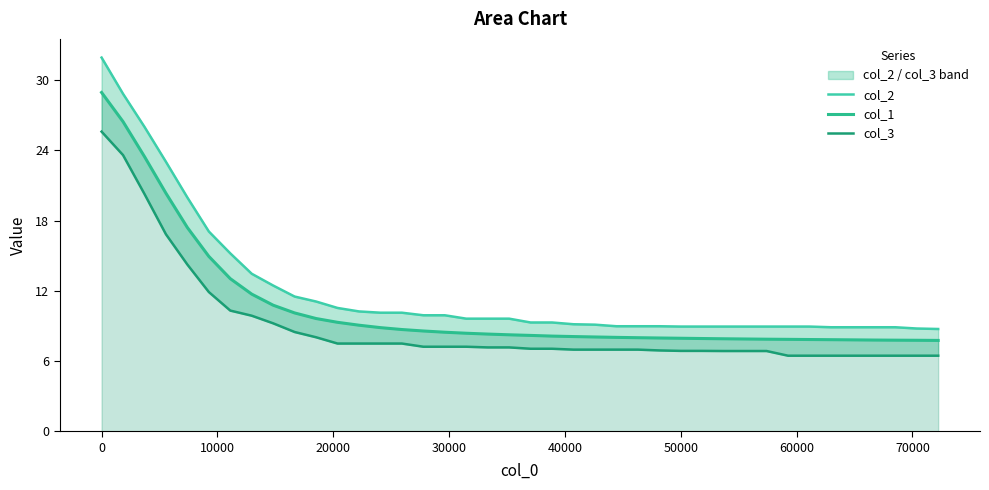

True or false: col_3 and col_2 intersect in this chart.

False